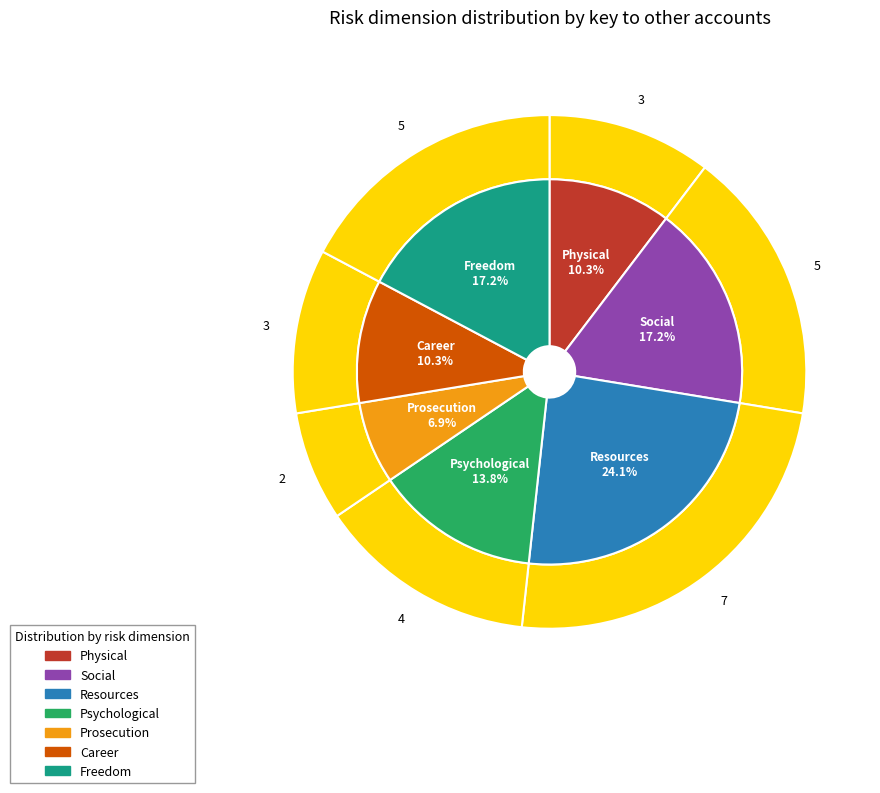

Which category has the biggest portion of the pie?

Resources